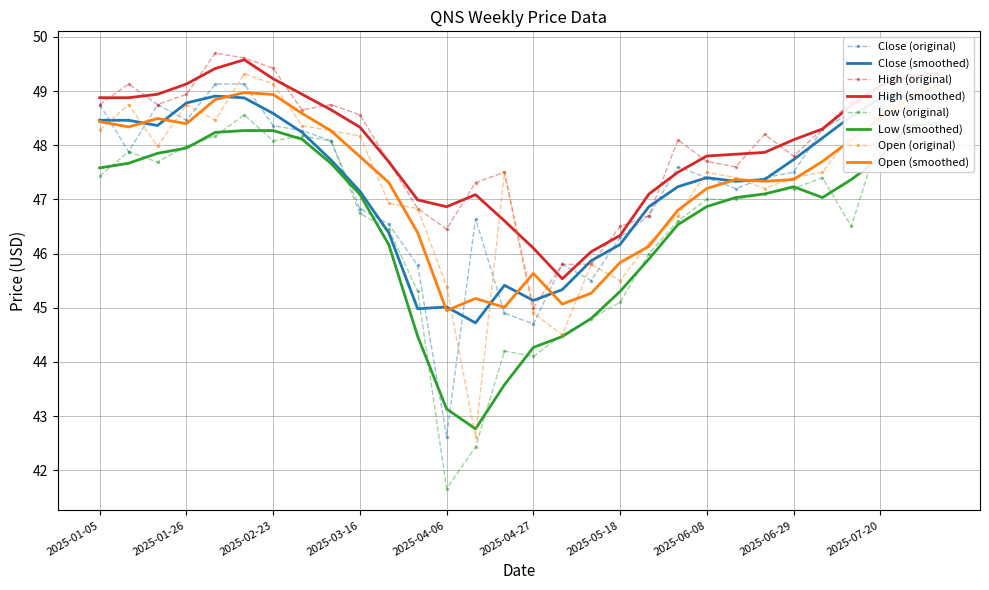

At which category does high reach its first local valley?

2025-01-19